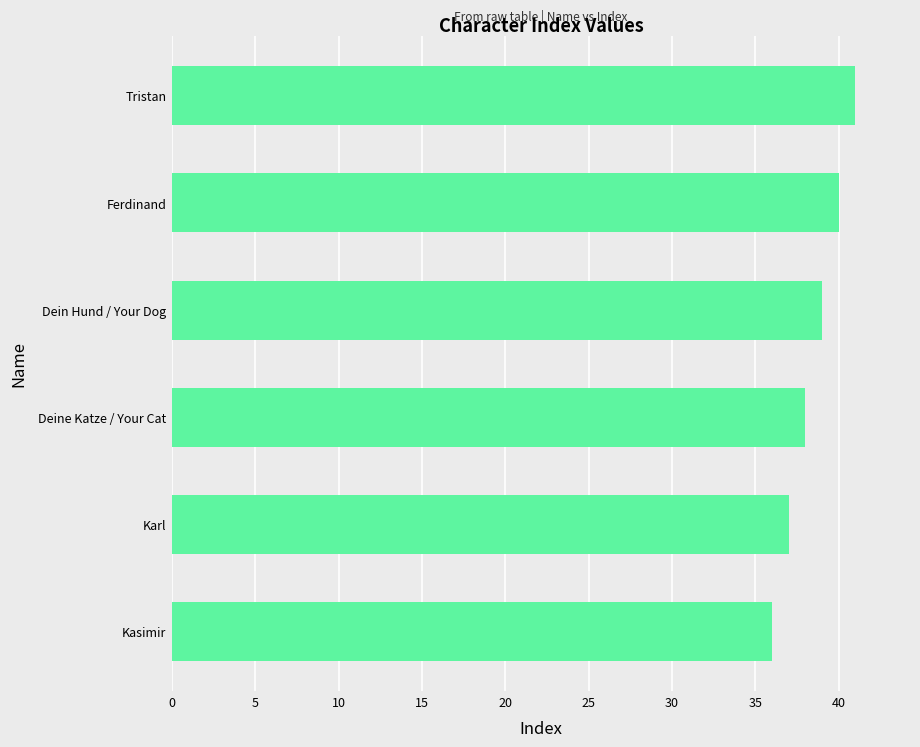

What is the difference between the values at Deine Katze / Your Cat and Tristan?

3